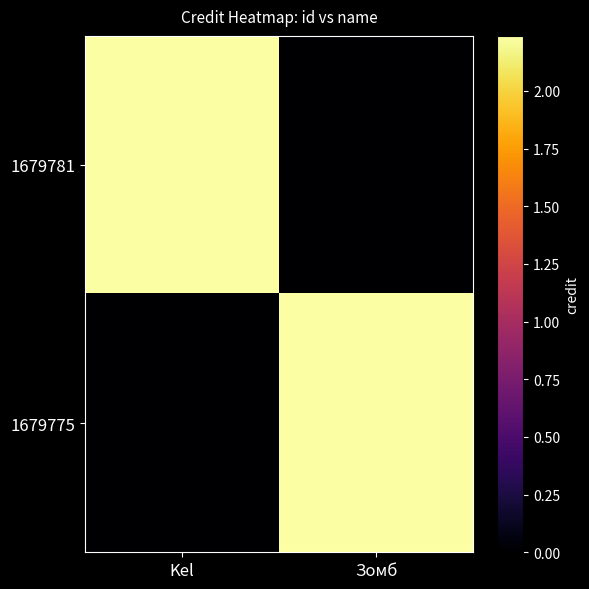

At which category does the chart reach its minimum across all series?

Зомб